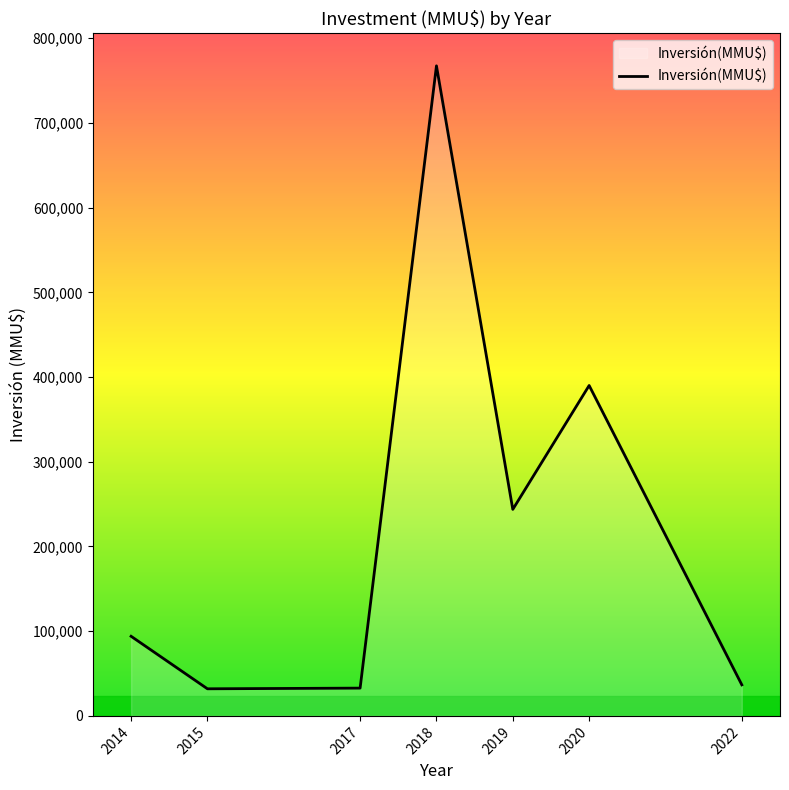

The value at 2020 is 625624. True or false?

False